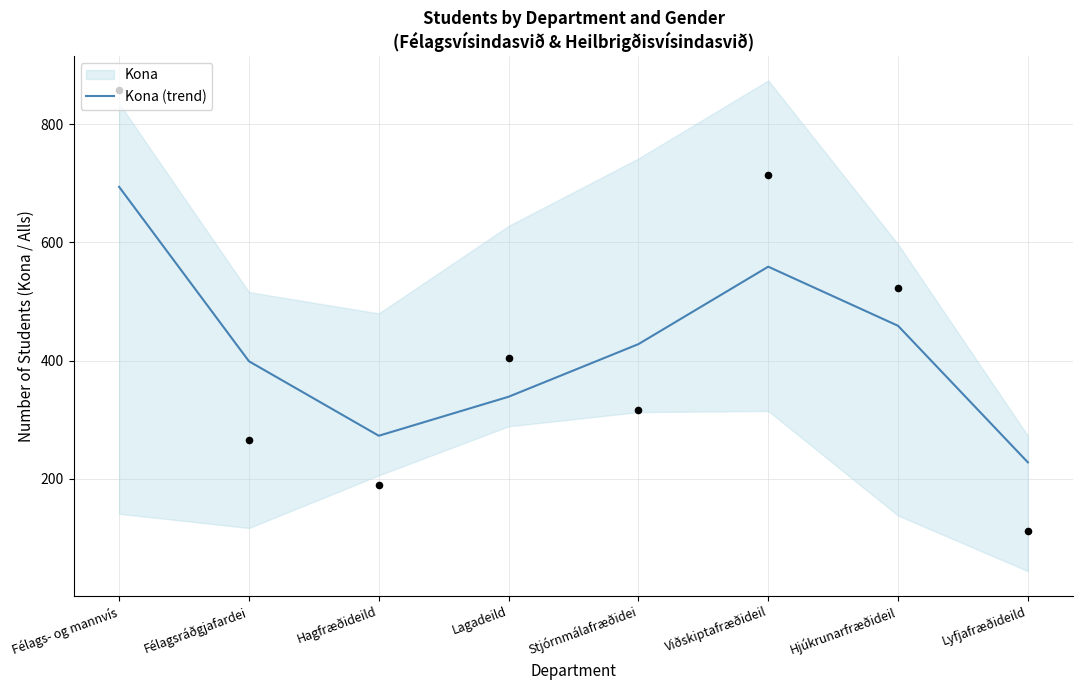

What is the change in value from Félags- og mannvís to Hjúkrunarfræðideil?

-235